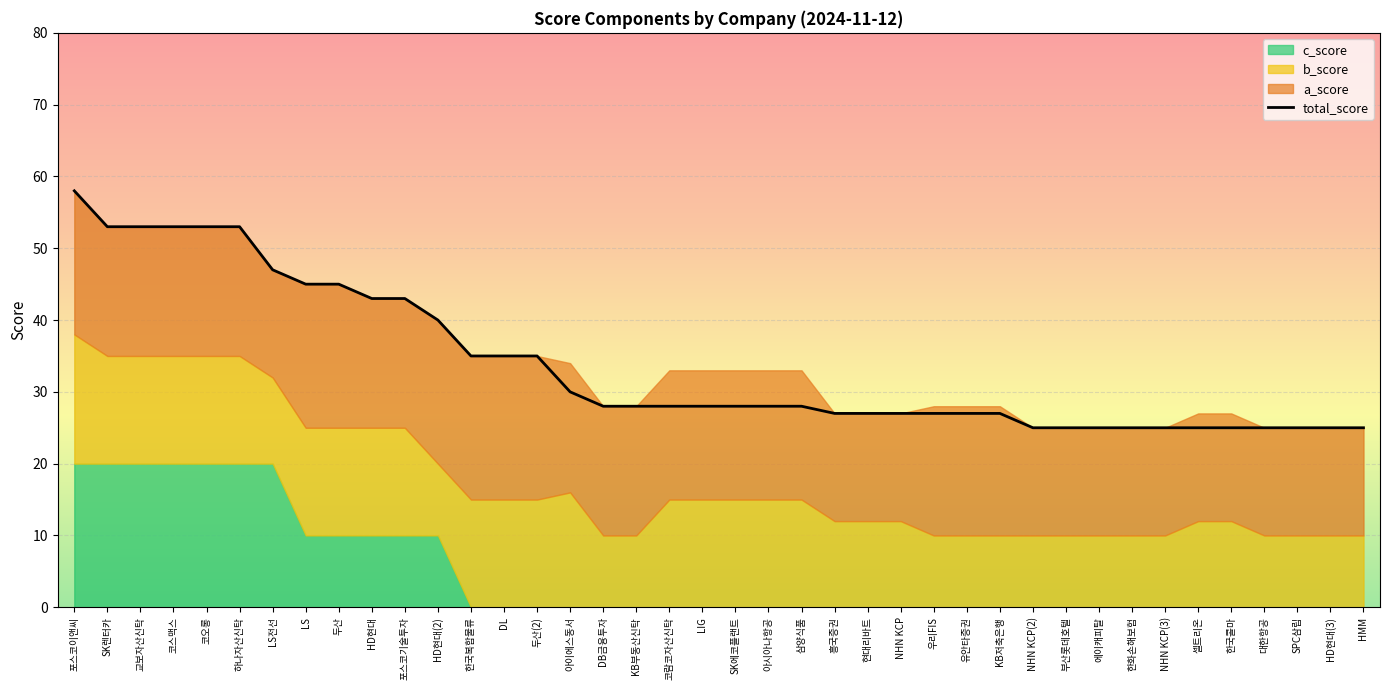

Which label corresponds to the smallest value in the chart?

한국복합물류